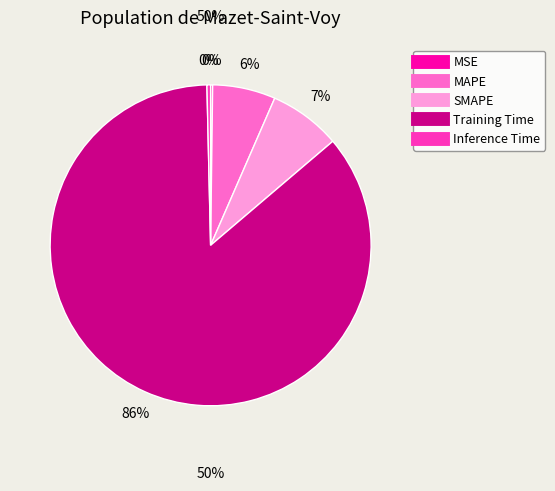

Which slice is the largest?

Training Time